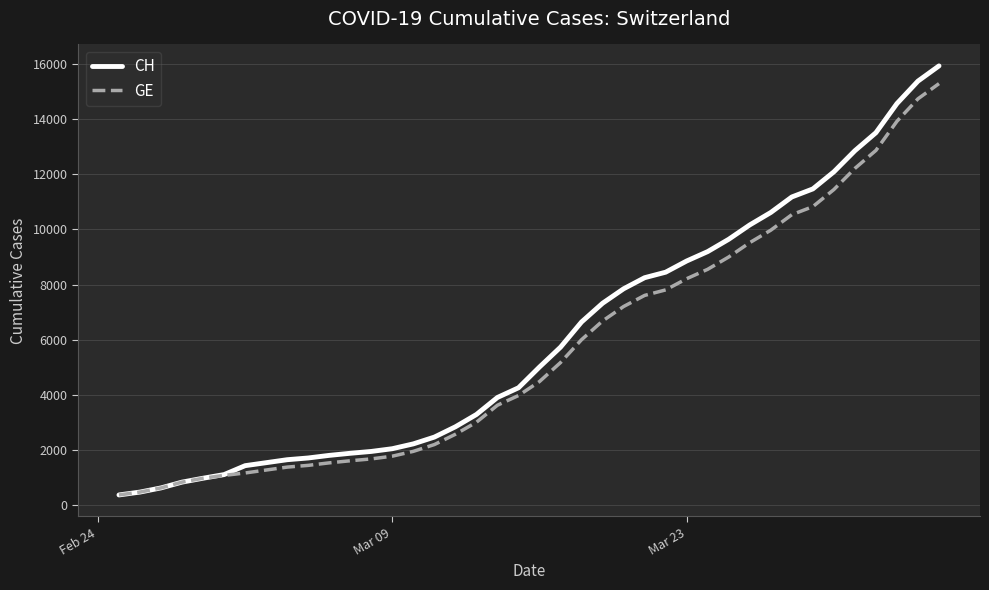

How many lines are shown in the chart?

2